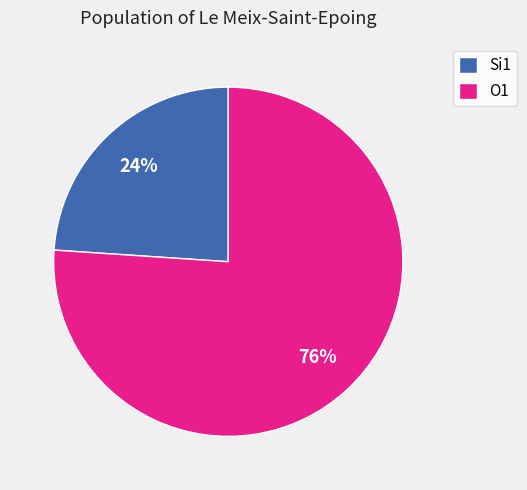

Between Si1 and O1, which is larger?

O1